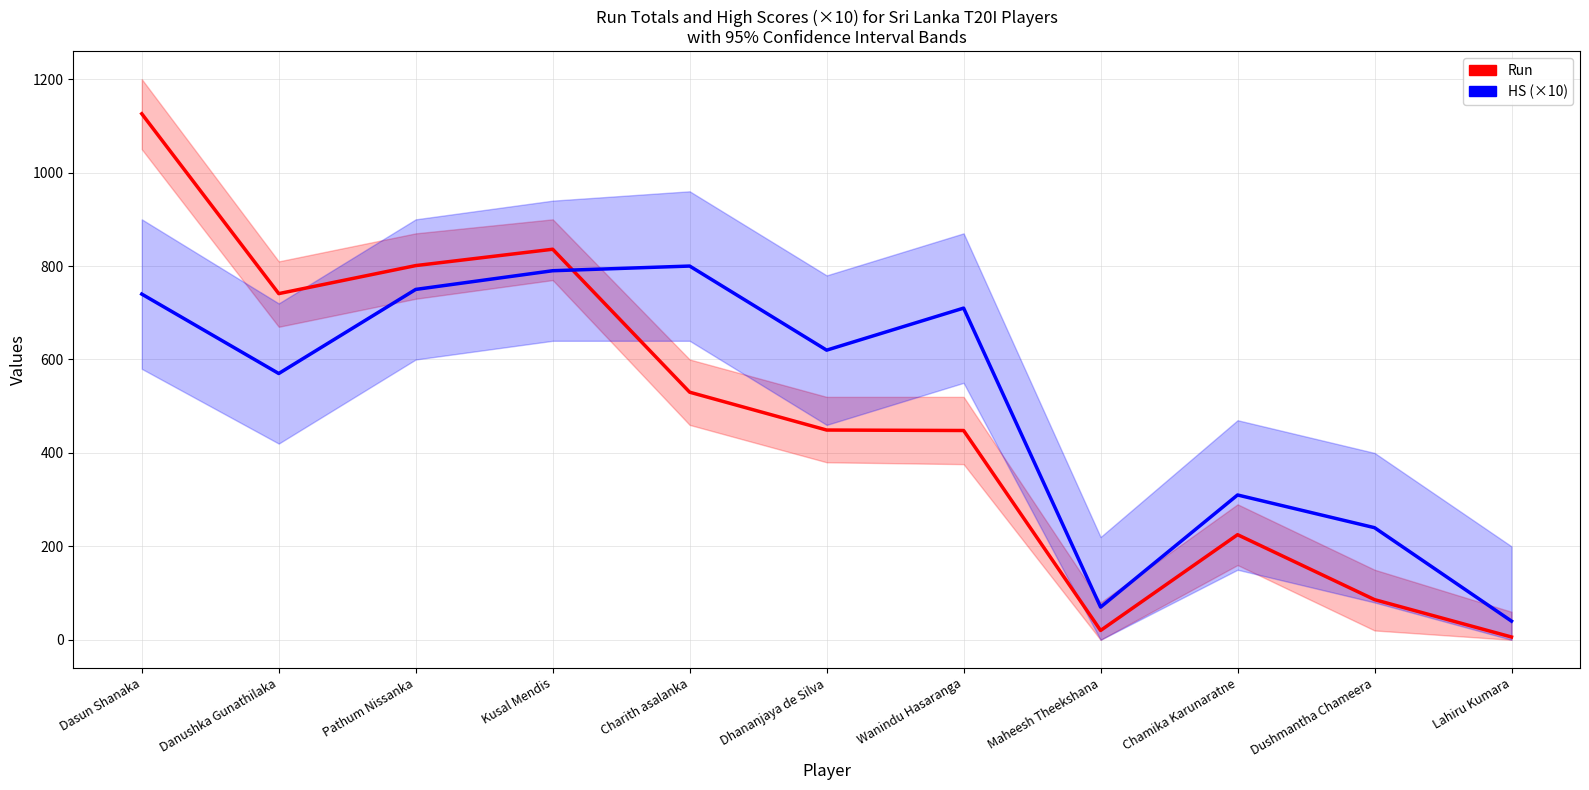

What is the difference between the highest and lowest values at Pathum Nissanka?

51